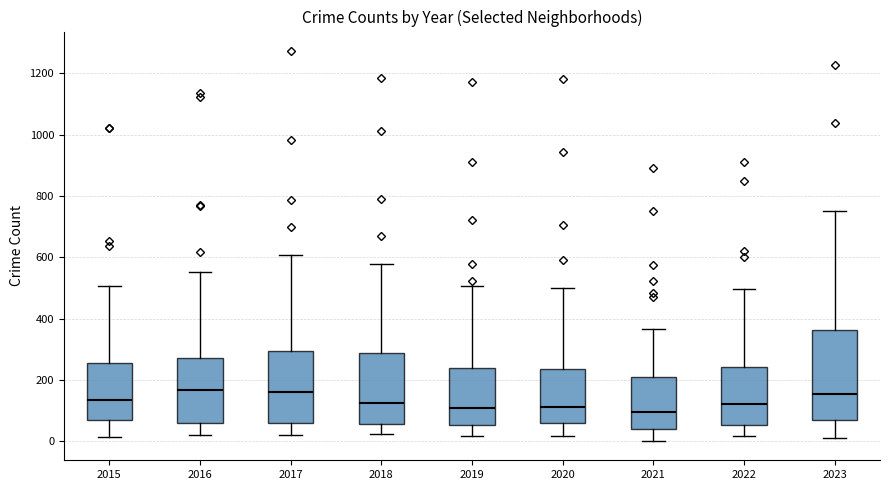

Reading left to right, read every box against the y-axis: the position of its median line, the range the box covers, and the ends of its whiskers. The values are not printed on the chart, so give them approximately, as read against the axis.

2015: median 140, box 60 to 260, whiskers 20 to 500
2016: median 160, box 60 to 280, whiskers 20 to 560
2017: median 160, box 60 to 300, whiskers 20 to 600
2018: median 120, box 60 to 280, whiskers 20 to 580
2019: median 120, box 60 to 240, whiskers 20 to 500
2020: median 120, box 60 to 240, whiskers 20 to 500
2021: median 100, box 40 to 220, whiskers 0 to 360
2022: median 120, box 60 to 240, whiskers 20 to 500
2023: median 160, box 60 to 360, whiskers 20 to 760